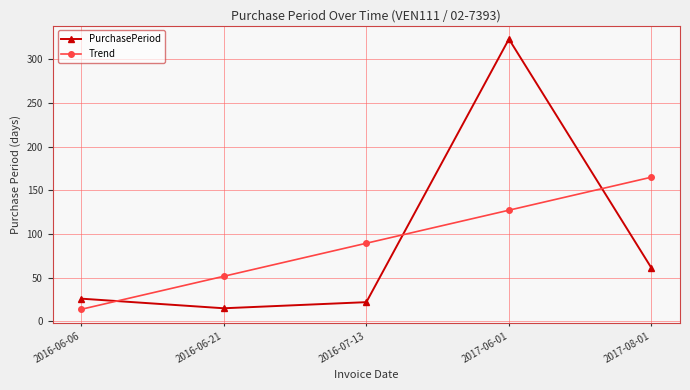

Which series has the widest spread of values?

PurchasePeriod